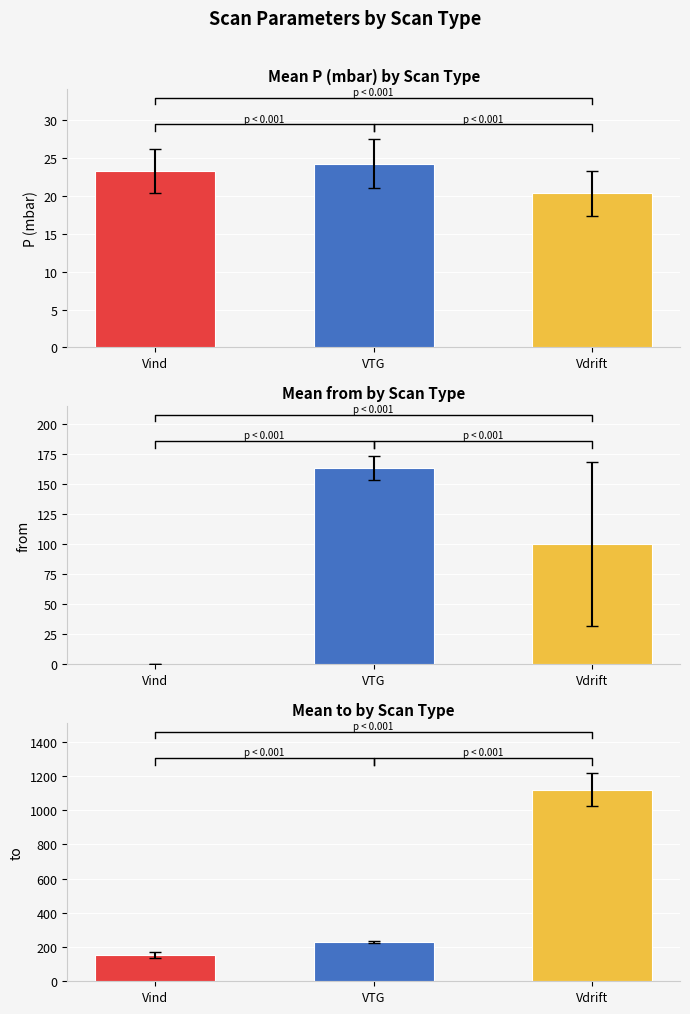

Is the value of to at VTG greater than the value of from at Vdrift?

Yes